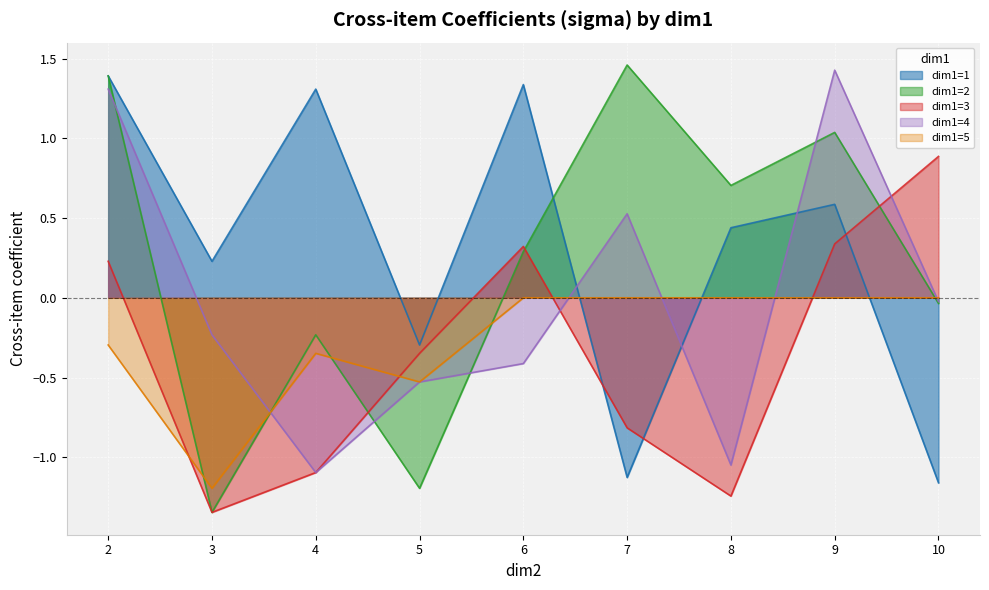

The dim1=4 series shows 0.5 at 7. True or false?

True